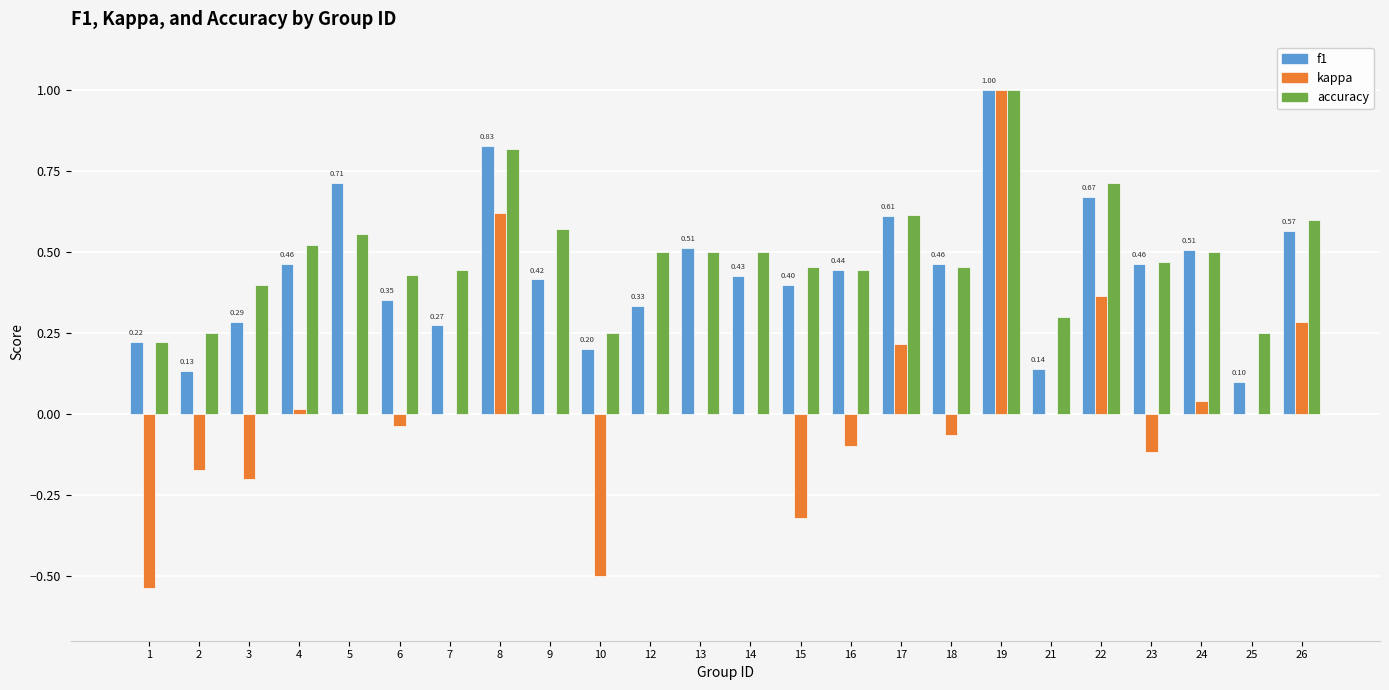

At which category is the sum across all series the highest?

19